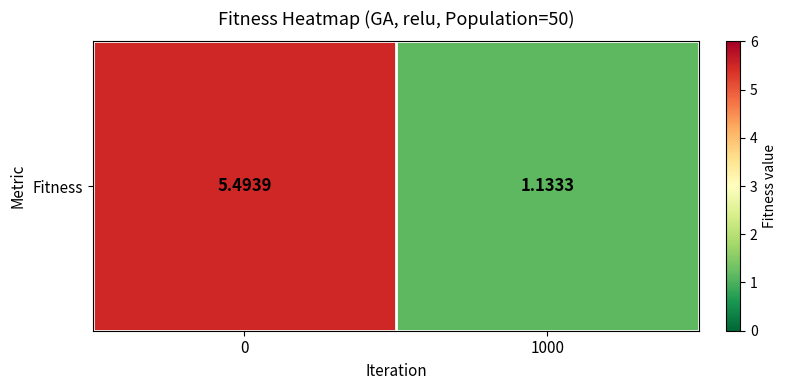

How many series are shown in this chart?

1